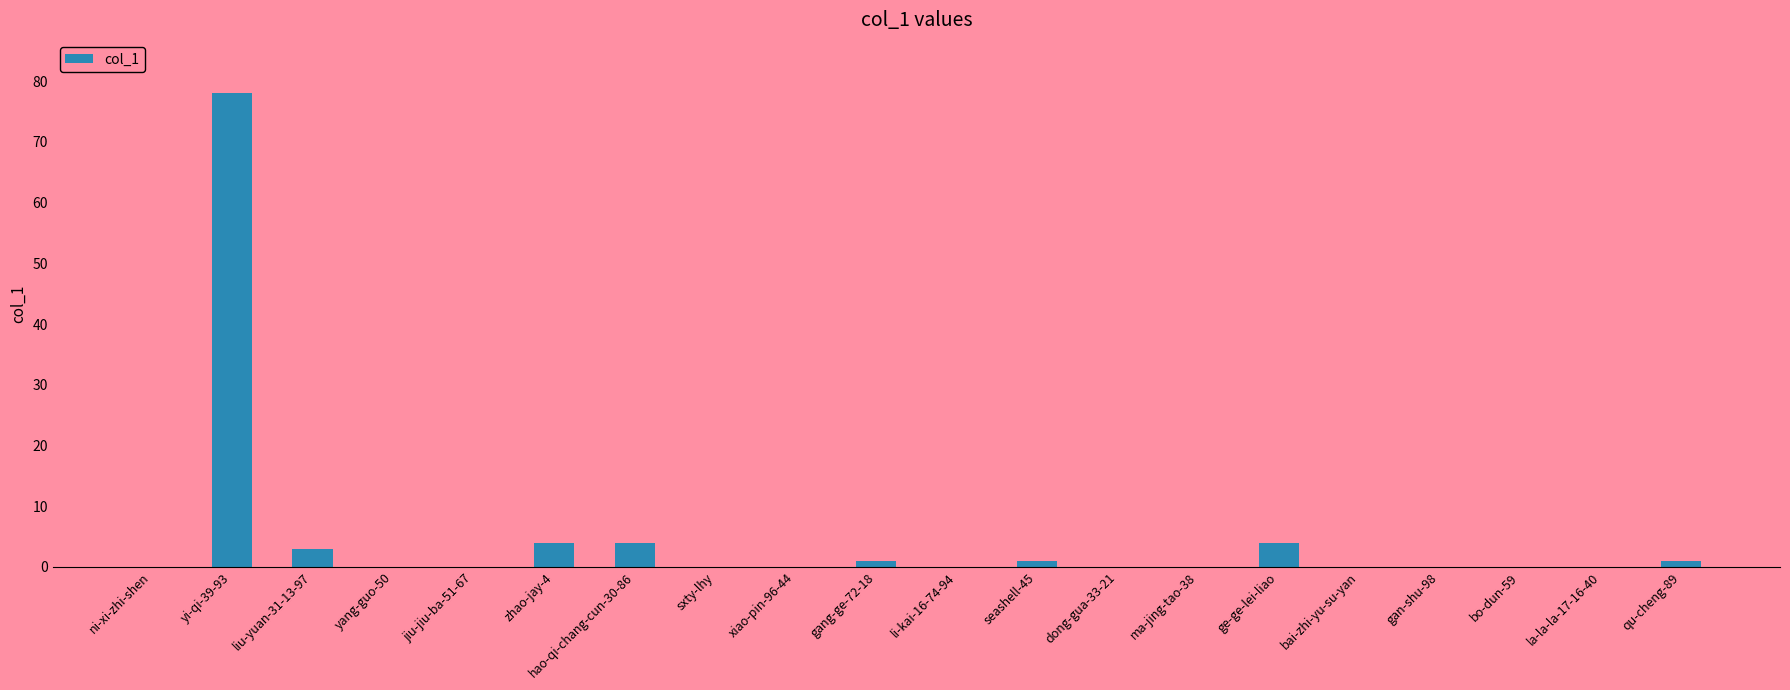

Reading right to left, transcribe all the data shown in this chart.

qu-cheng-89=1	la-la-la-17-16-40=0	bo-dun-59=0	gan-shu-98=0	bai-zhi-yu-su-yan=0	ge-ge-lei-liao=4	ma-jing-tao-38=0	dong-gua-33-21=0	seashell-45=1	li-kai-16-74-94=0	gang-ge-72-18=1	xiao-pin-96-44=0	sxty-lhy=0	hao-qi-chang-cun-30-86=4	zhao-jay-4=4	jiu-jiu-ba-51-67=0	yang-guo-50=0	liu-yuan-31-13-97=3	yi-qi-39-93=78	ni-xi-zhi-shen=0